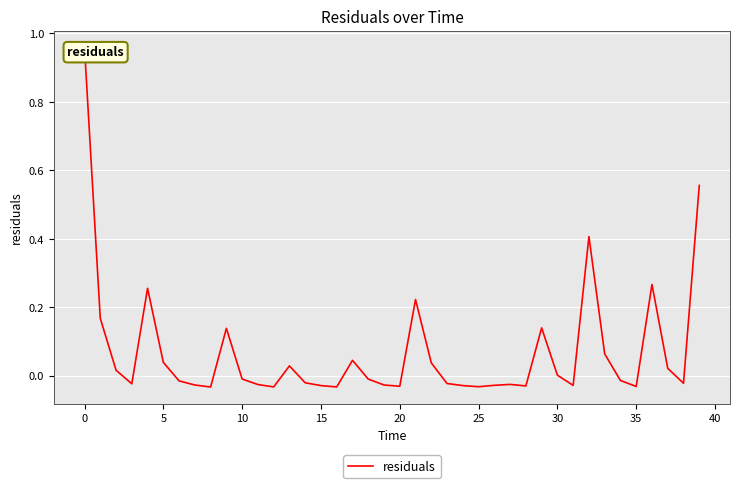

Is it true that the value at 27 is -0.0?

True